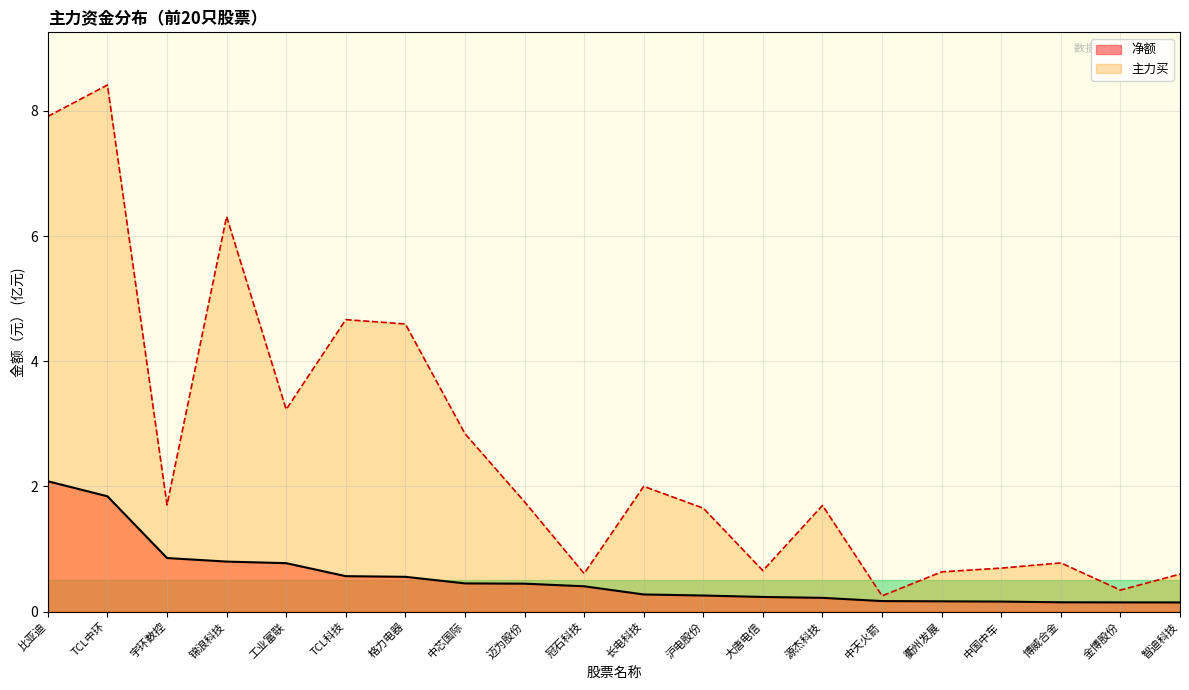

Is it true that 主力买 equals 0.5 at 宇环数控?

False